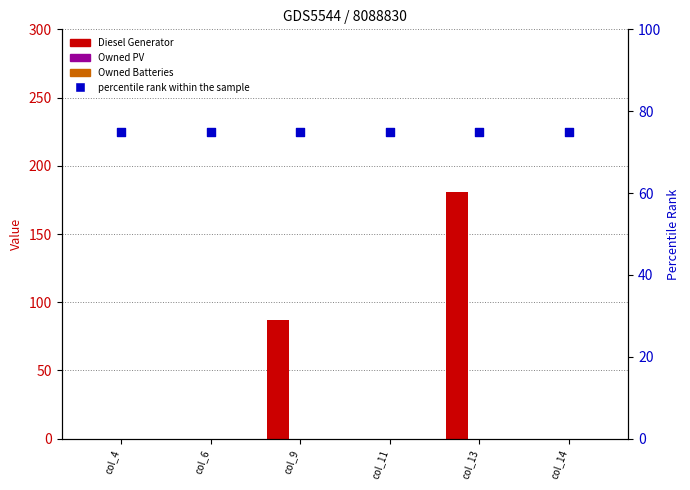

Which series has the largest total across all categories?

percentile rank within the sample